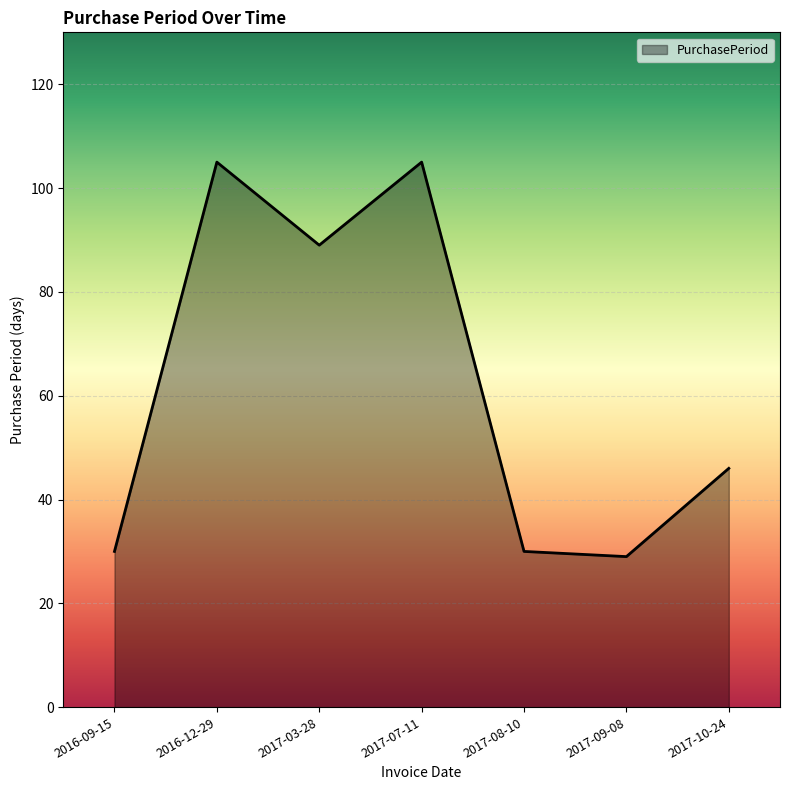

Where is the first local minimum?

2017-03-28